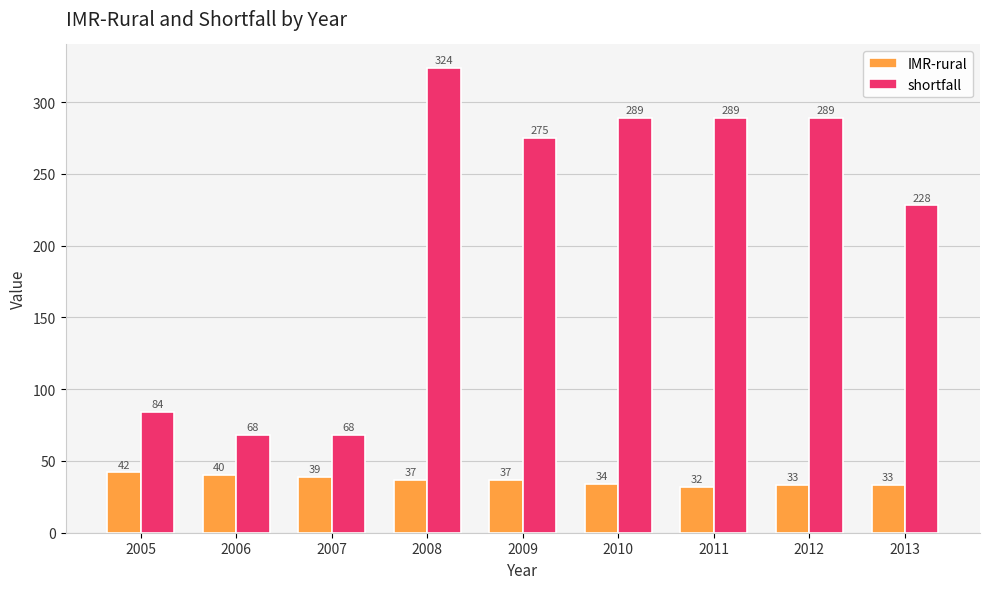

What is the spread (max minus min) of values at 2008?

287